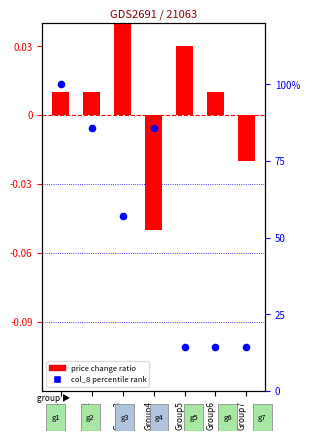

Is the value of col_8 percentile rank at Group2 greater than the value of price change (like log10 ratio) at Group7?

Yes